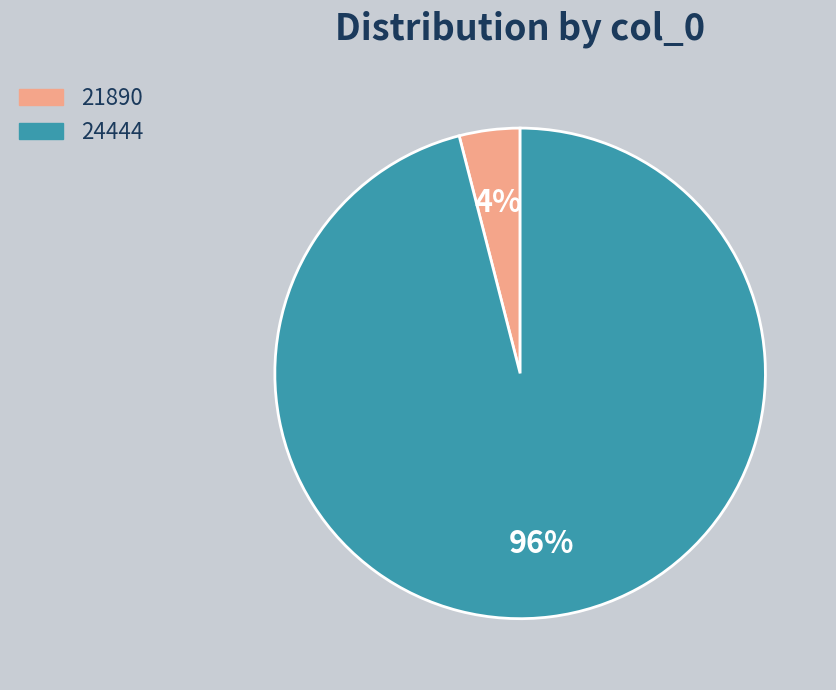

To the nearest percent, what portion does 21890 represent?

4%